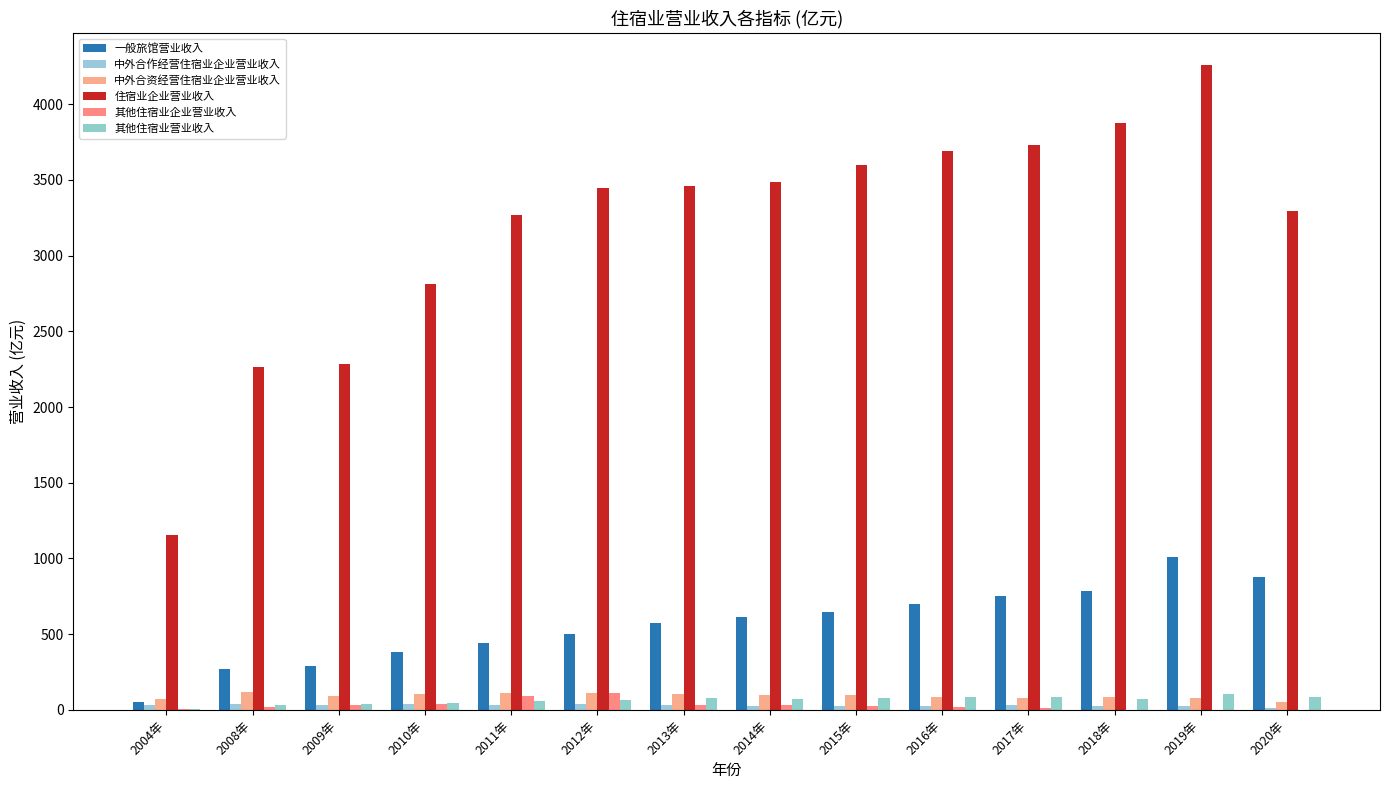

Where is 一般旅馆营业收入 nearest to the value 531?

2012年